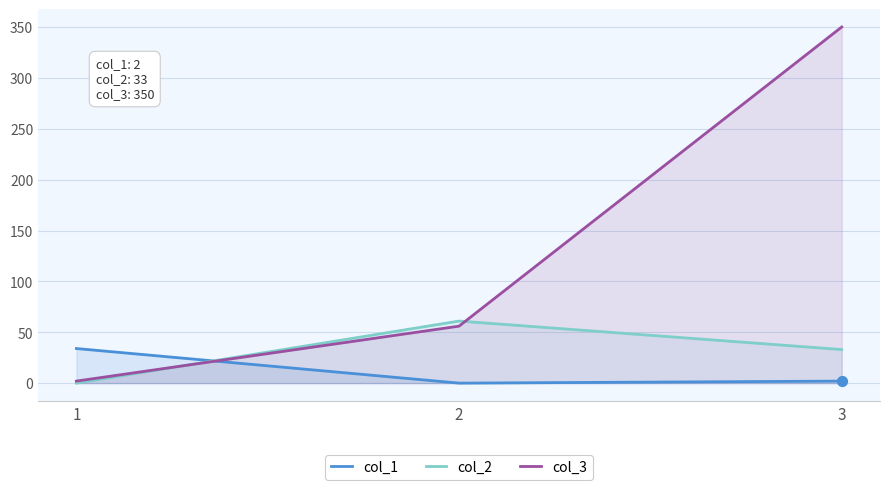

Is the value of col_2 at 1 greater than the value of col_3 at 1?

No